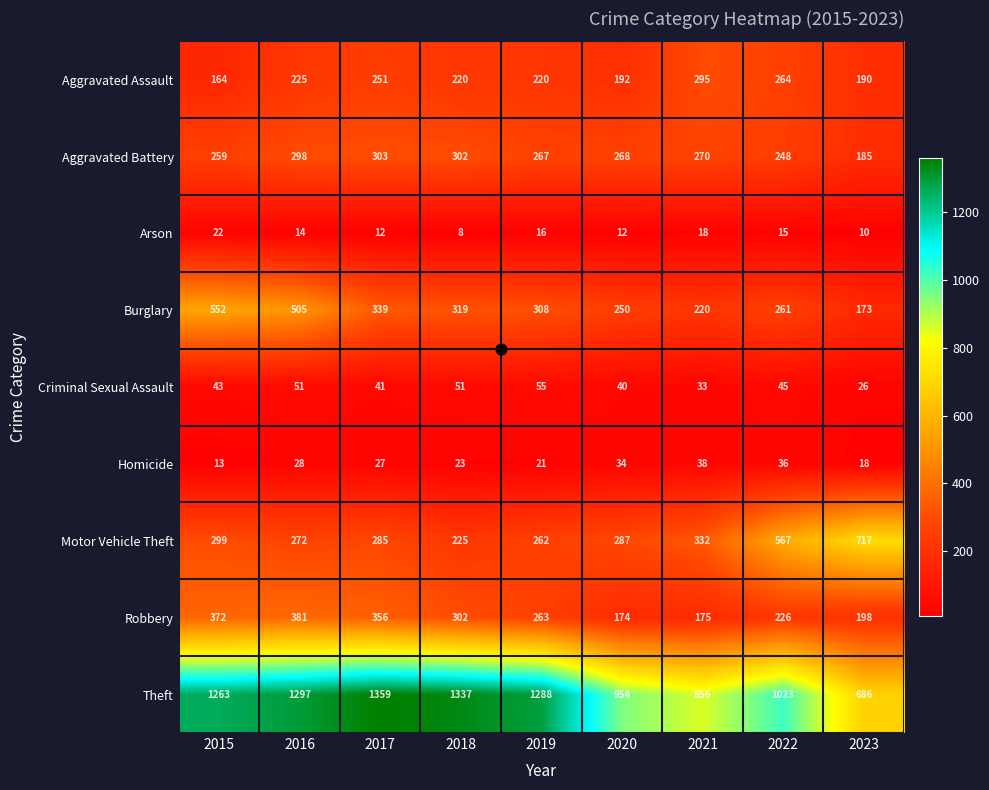

At how many categories does at least one series exceed 78?

9